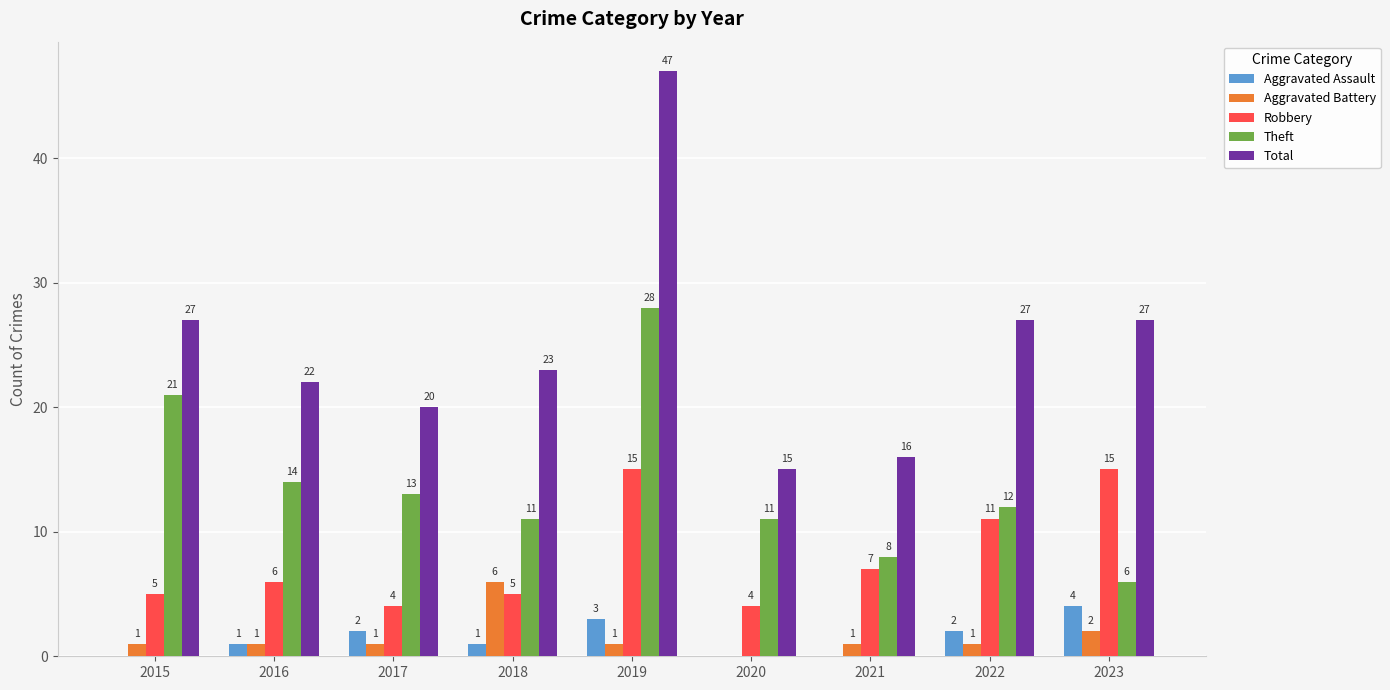

The value of Theft at 2015 is 21. True or false?

True